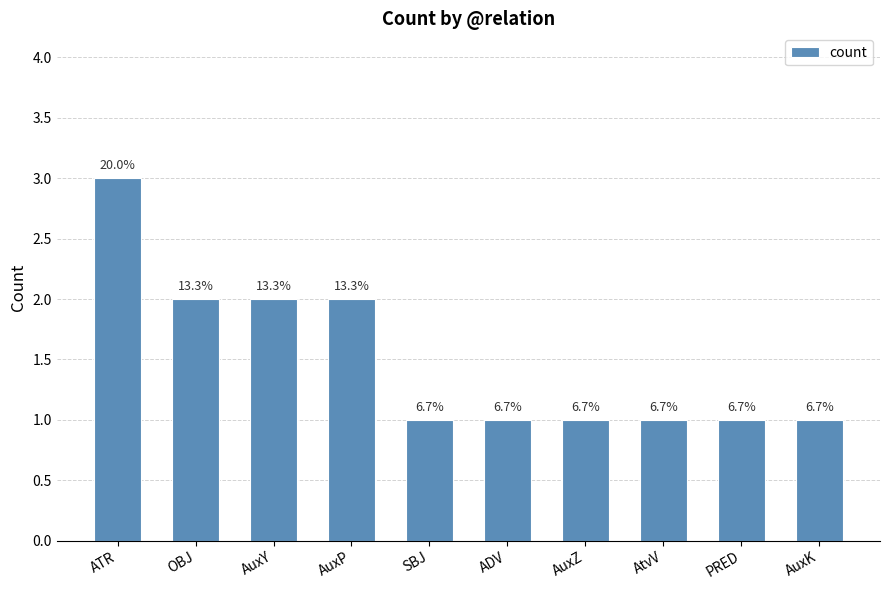

Reading right to left, extract all data points from this chart.

1	1	1	1	1	1	2	2	2	3